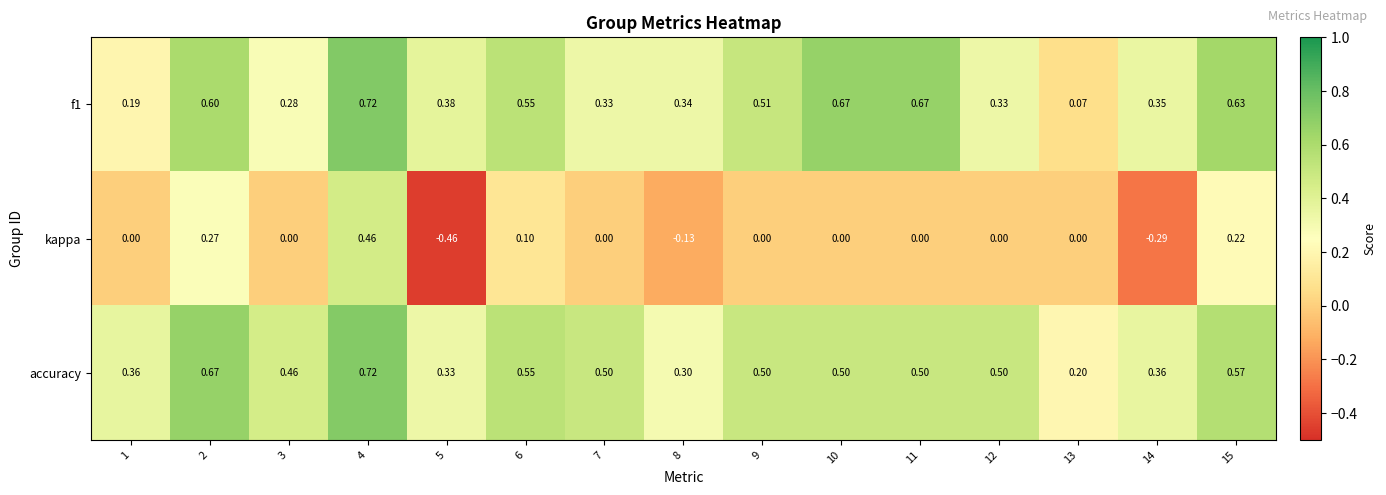

Which series has the largest total across all categories?

accuracy